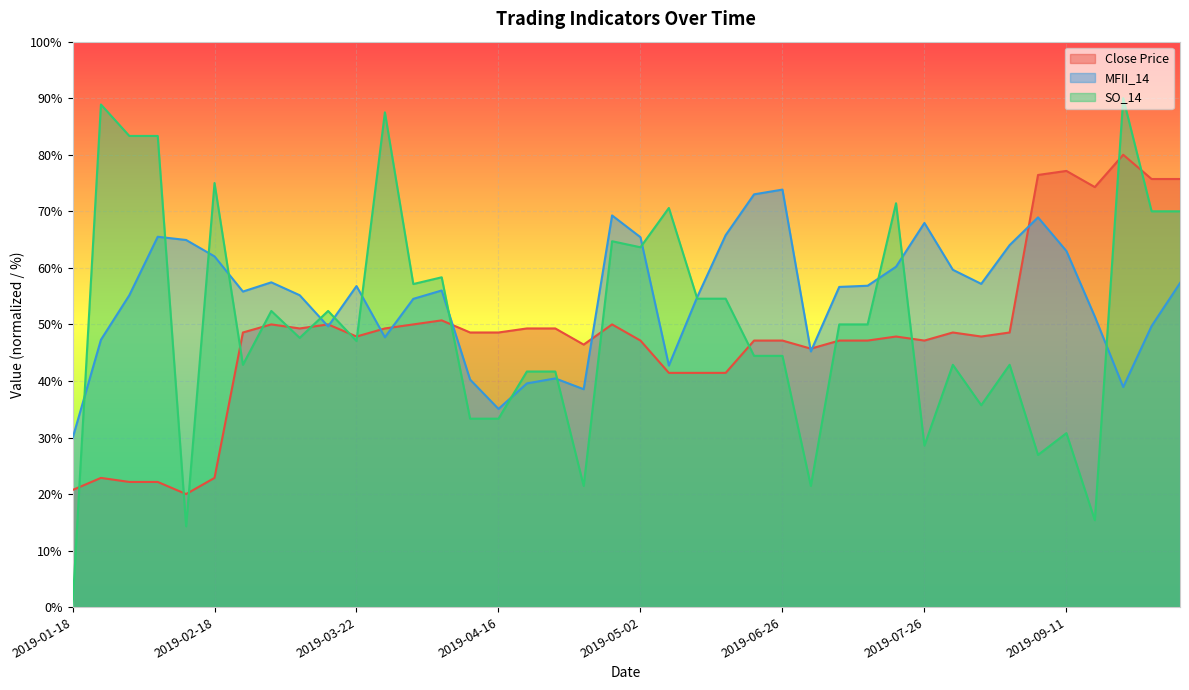

At which category does Close Price reach its first local valley?

2019-02-13